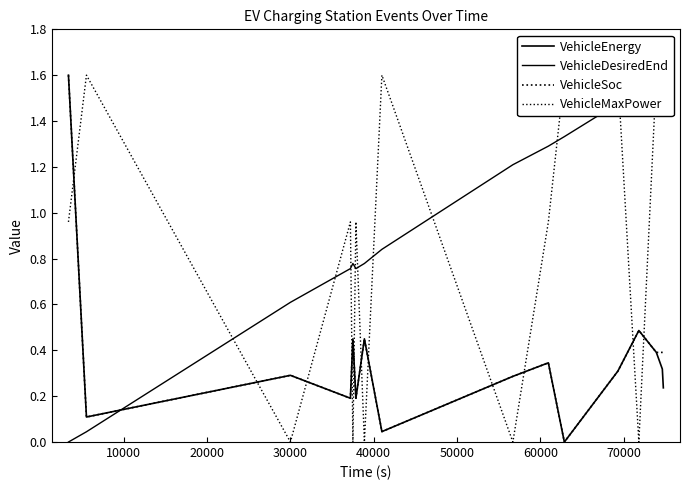

Is the value of VehicleMaxPower at 10000 greater than the value of VehicleEnergy at 14?

Yes